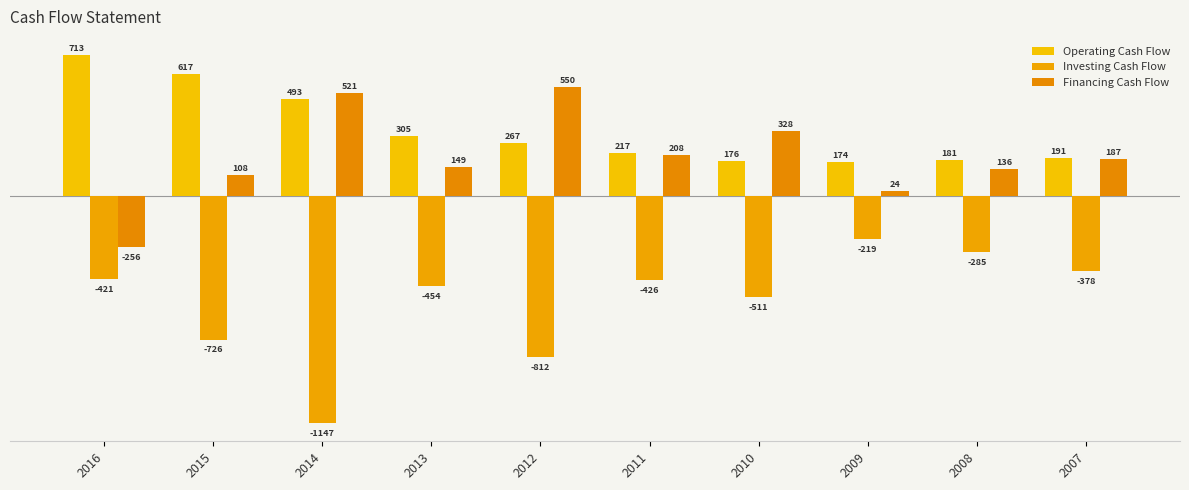

Which series has the widest spread of values?

Investing Cash Flow